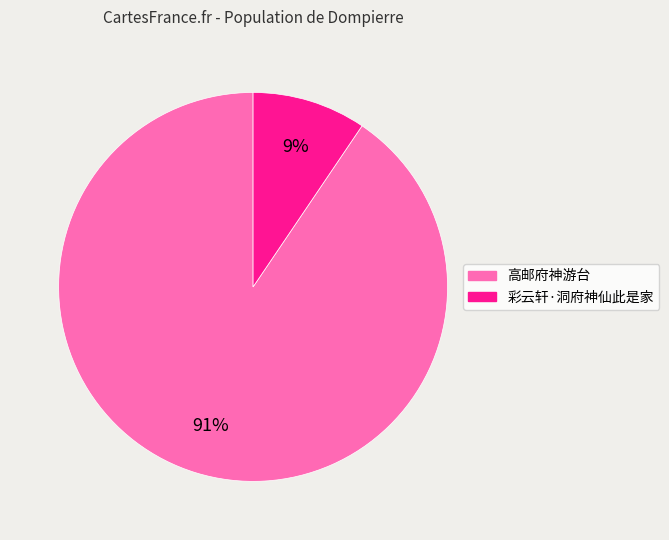

Which slice is the largest?

高邮府神游台